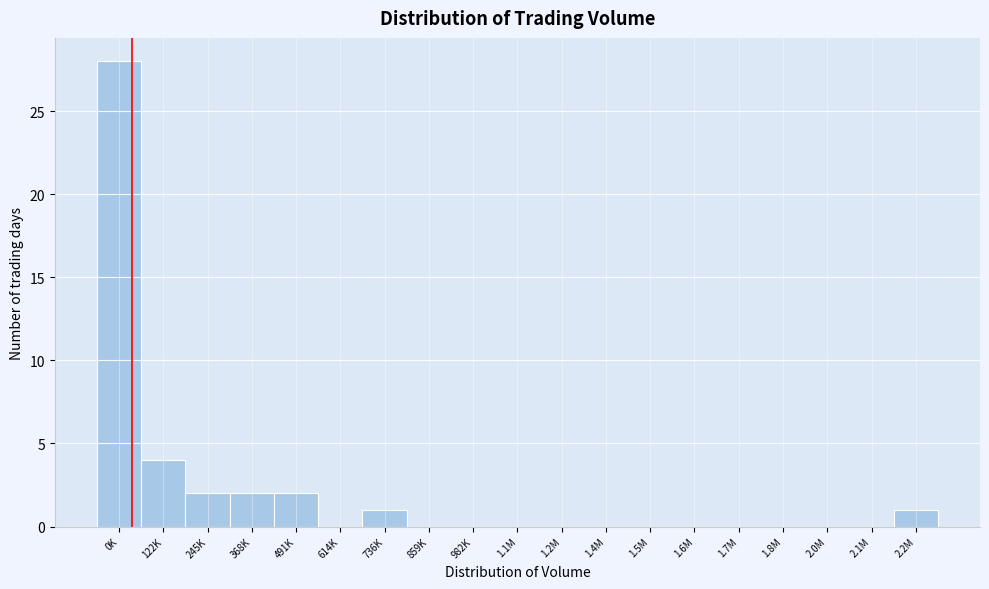

Reading left to right, transcribe all the data shown in this chart.

0K=28	122K=4	245K=2	368K=2	491K=2	614K=0	736K=1	859K=0	982K=0	1.1M=0	1.2M=0	1.4M=0	1.5M=0	1.6M=0	1.7M=0	1.8M=0	2.0M=0	2.1M=0	2.2M=1